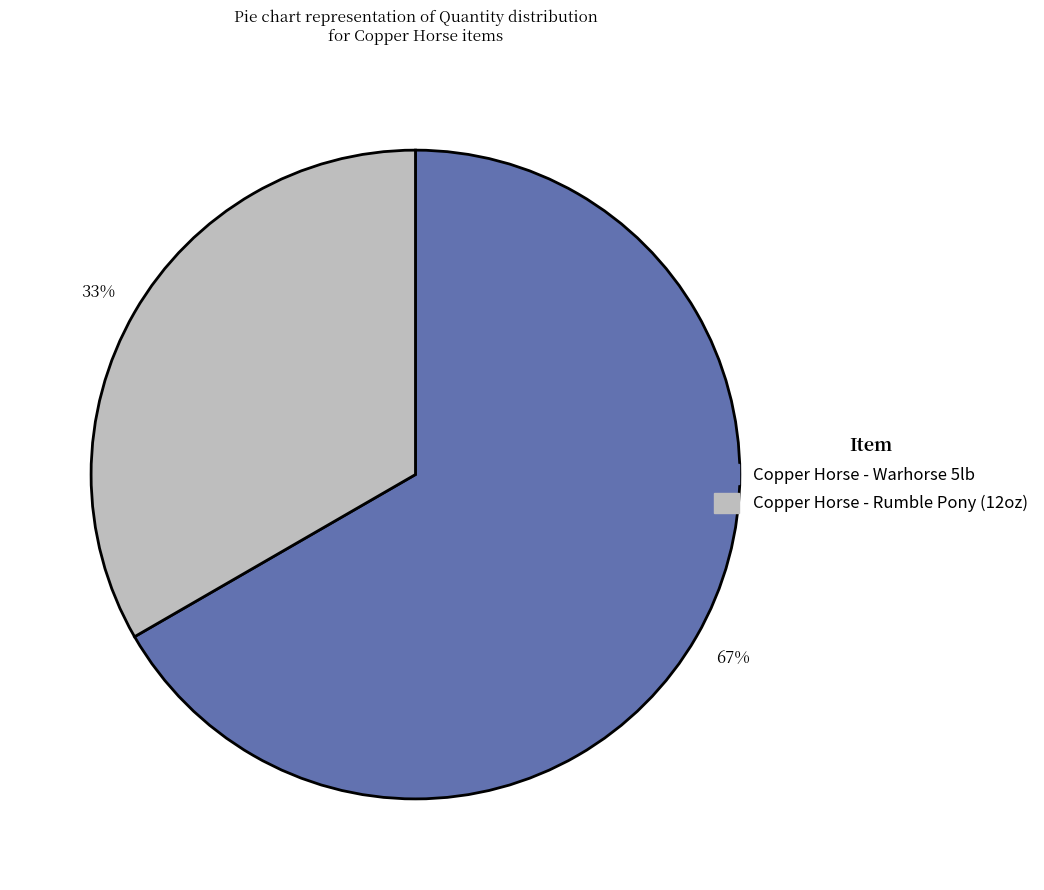

What percentage is the Copper Horse - Rumble Pony (12oz) slice, to the nearest percent?

33%